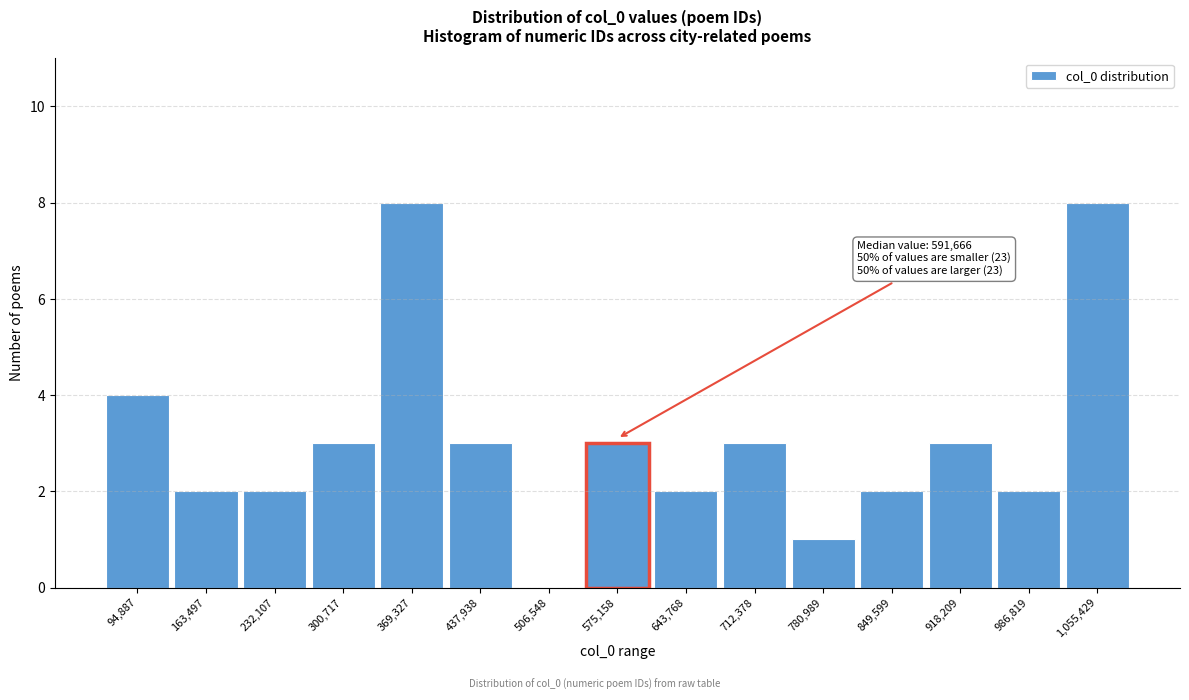

Reading right to left, list all the values displayed in this chart.

1,055,429=8	986,819=2	918,209=3	849,599=2	780,989=1	712,378=3	643,768=2	575,158=3	506,548=0	437,938=3	369,327=8	300,717=3	232,107=2	163,497=2	94,887=4